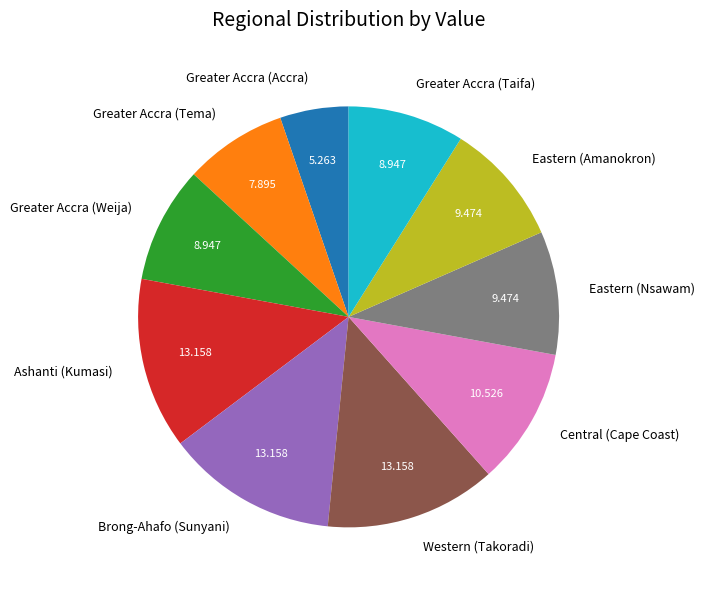

Do Eastern (Nsawam) and Greater Accra (Weija) together represent more than half of the pie?

No